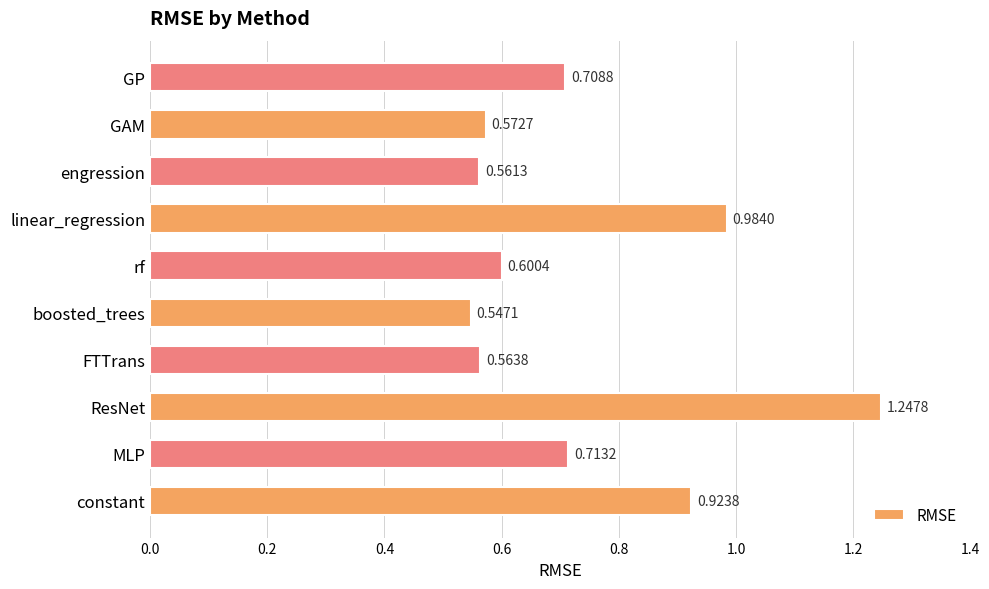

What is the sum of the values at GAM and ResNet?

1.8